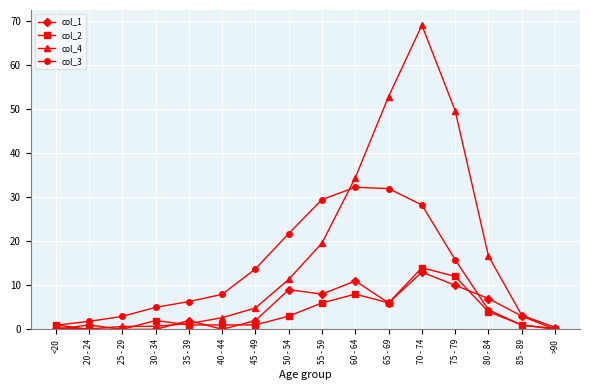

What value does the col_4 series have at 45 - 49?

4.9